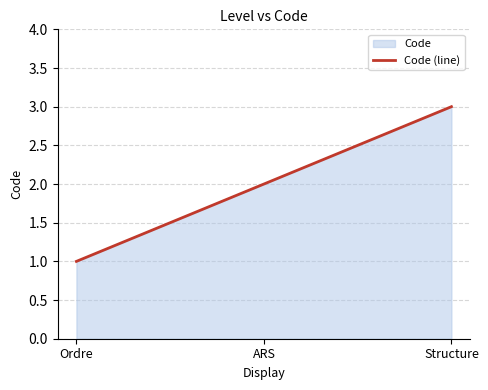

How many data points are less than 2?

1